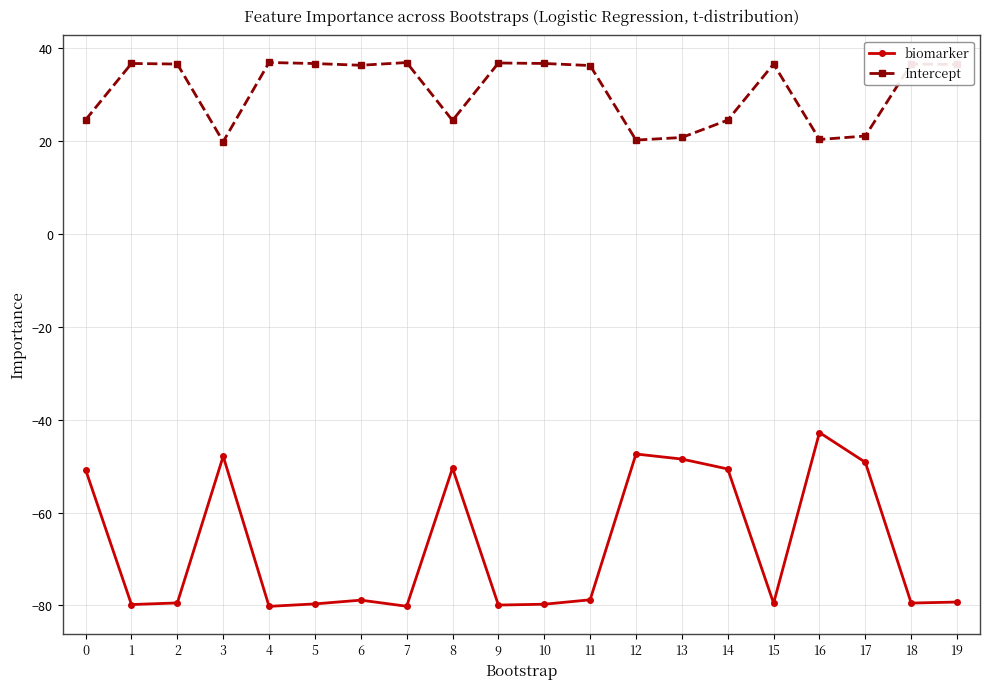

True or false: biomarker and Intercept cross at least once.

False